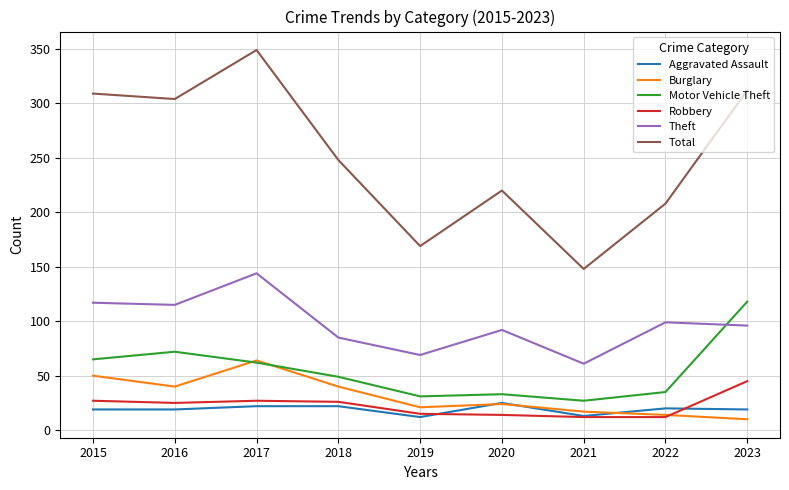

What is the maximum value for Robbery?

45